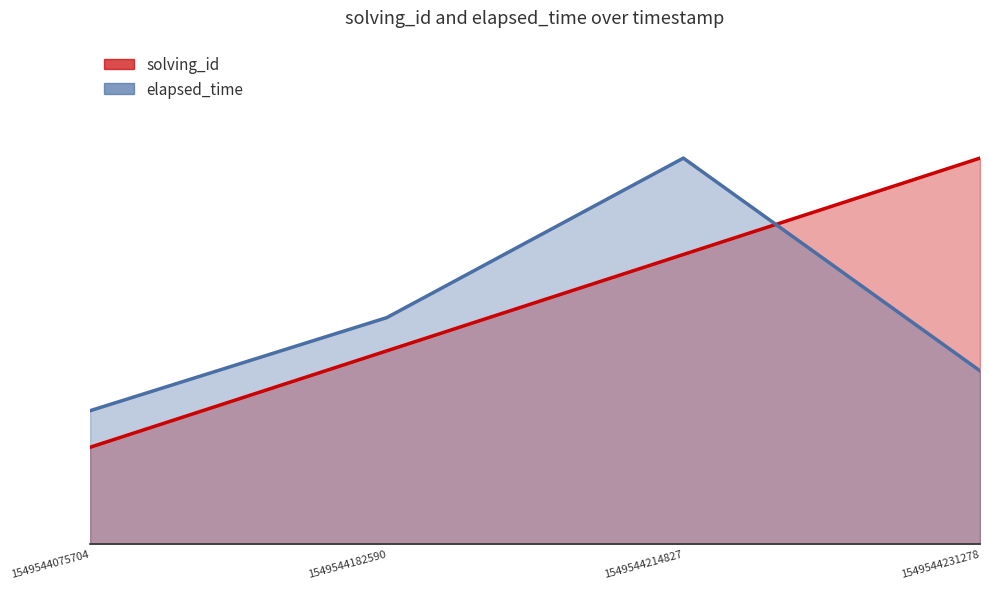

How many intersections are there between solving_id and elapsed_time?

1